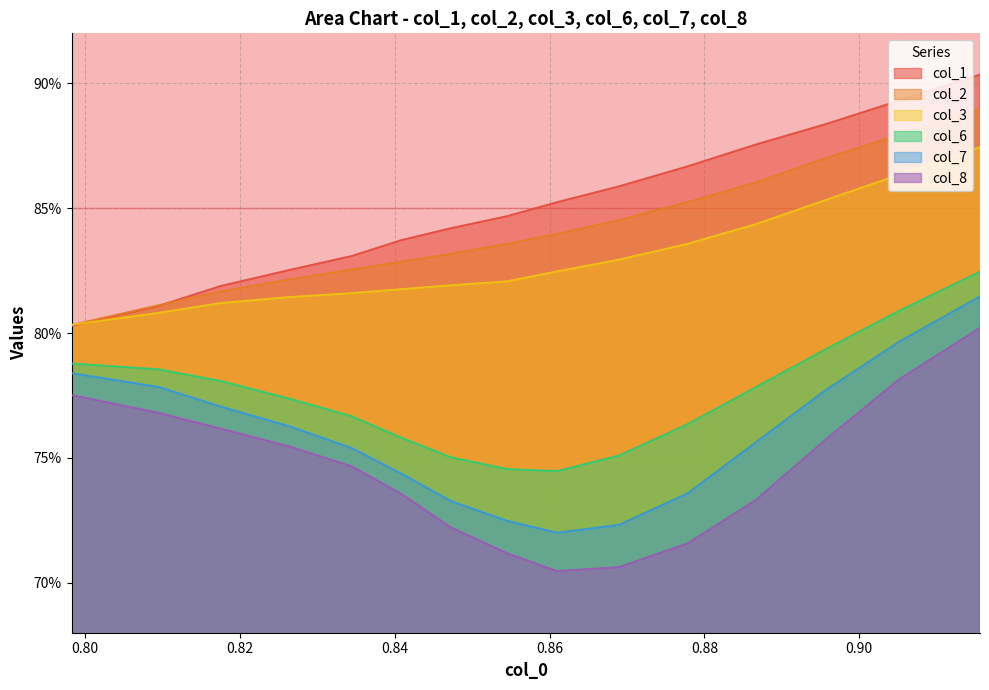

What are all the series names shown in the legend?

col_1, col_2, col_3, col_6, col_7, col_8